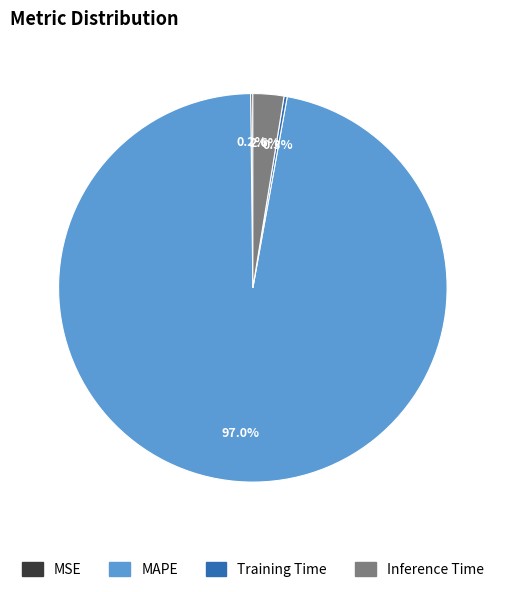

Is there a majority slice in this chart?

Yes